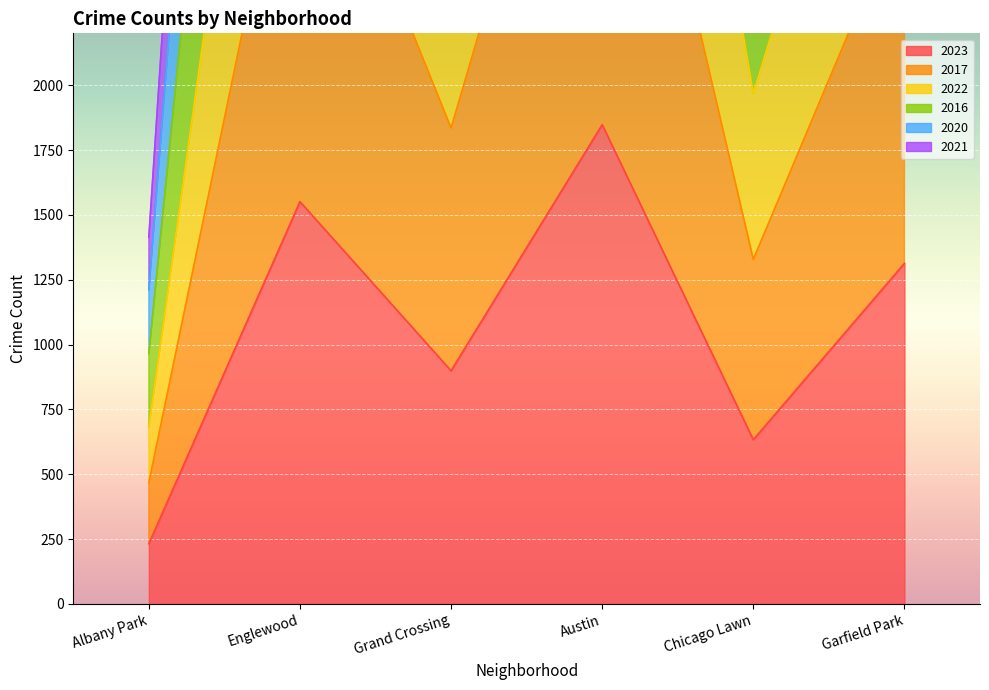

Which category has the highest value in the 2017 series?

Austin